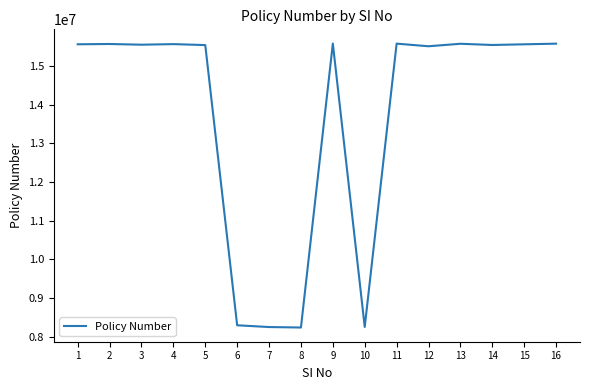

What is the difference between the maximum and minimum values?

7337790